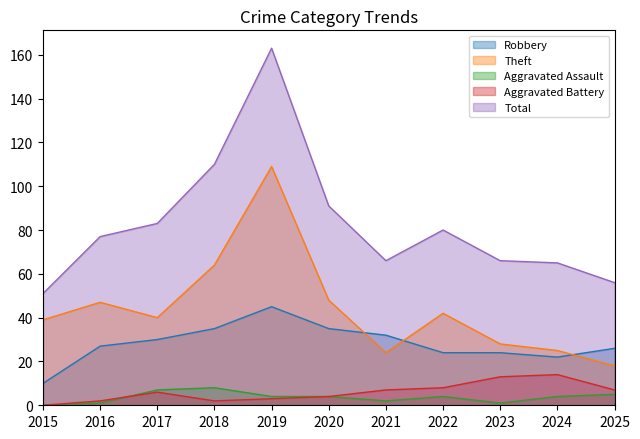

What is the difference between the Theft values at 2019 and 2018?

45